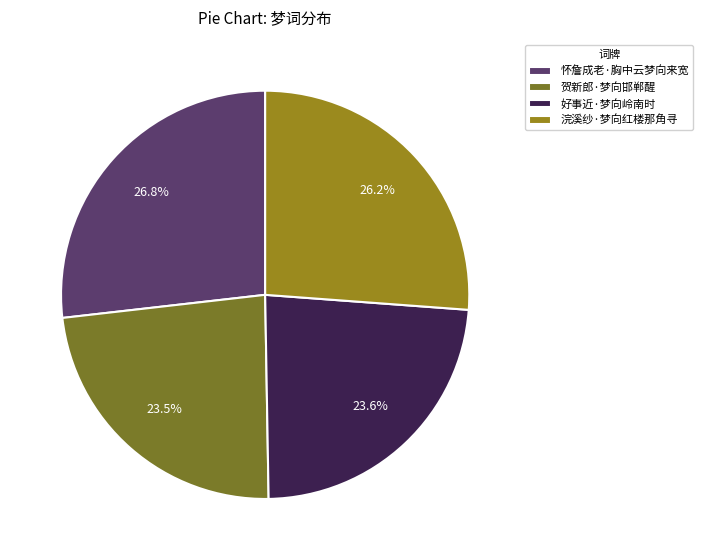

Which slice is the largest?

怀詹成老·胸中云梦向来宽